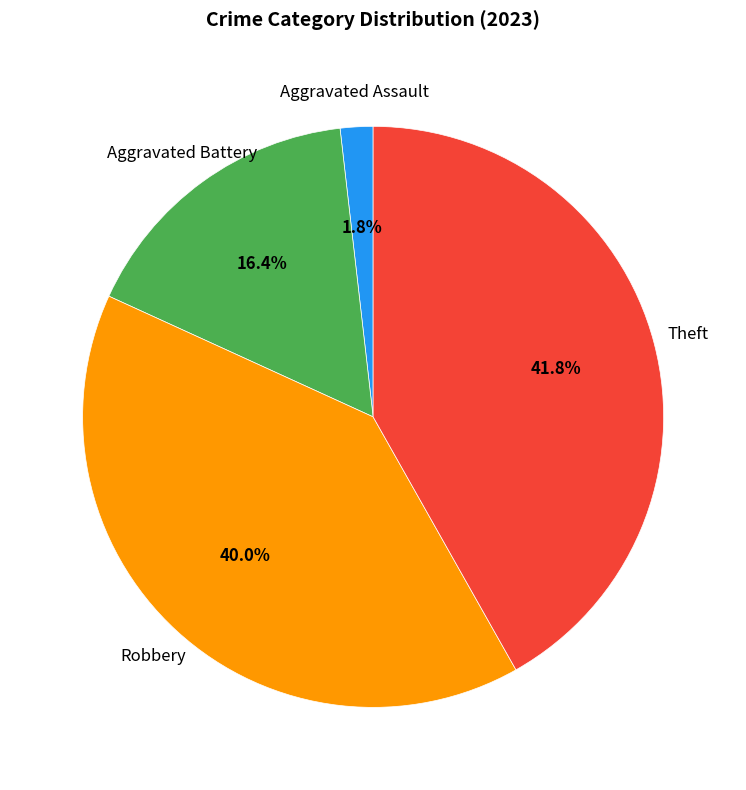

To the nearest percent, what is the difference between the largest and smallest slice percentages?

40%